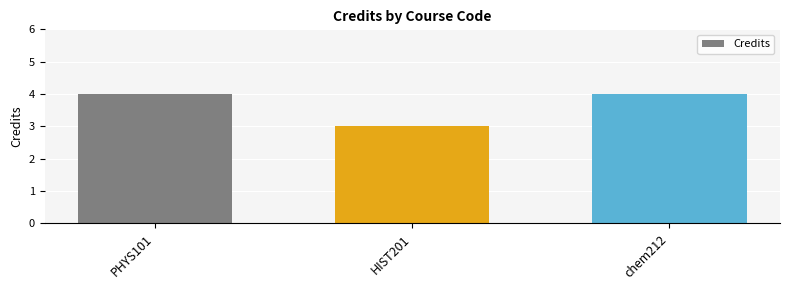

Which has a higher value, HIST201 or PHYS101?

PHYS101